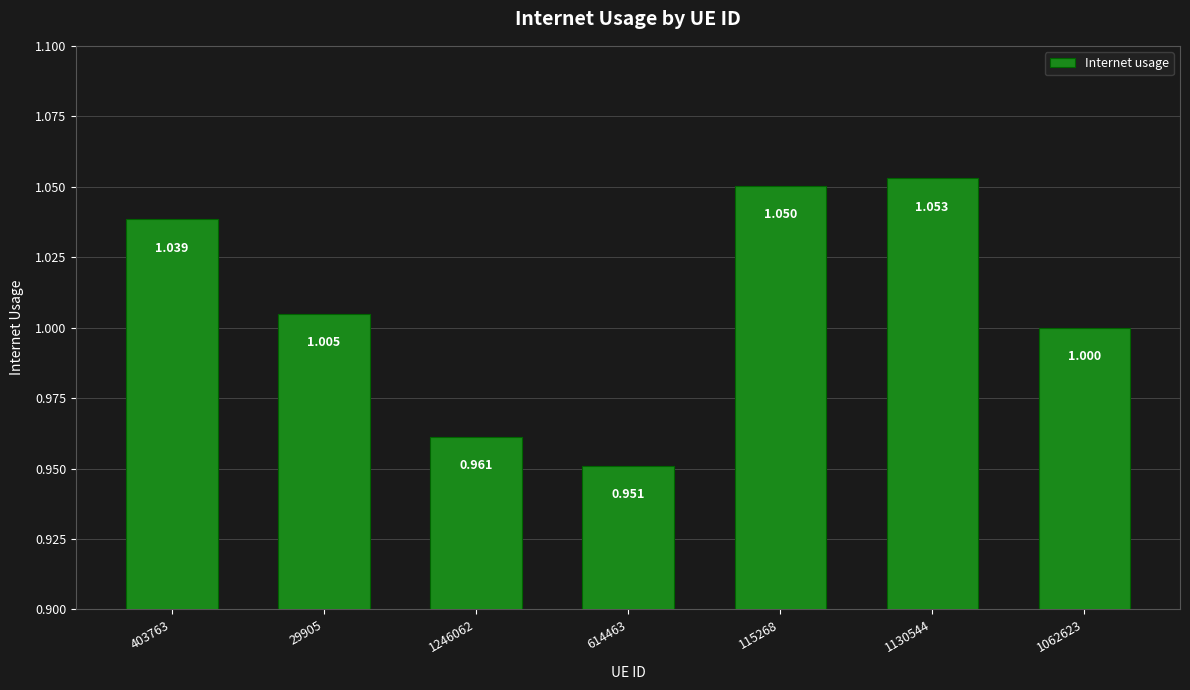

How many series are shown in this chart?

1